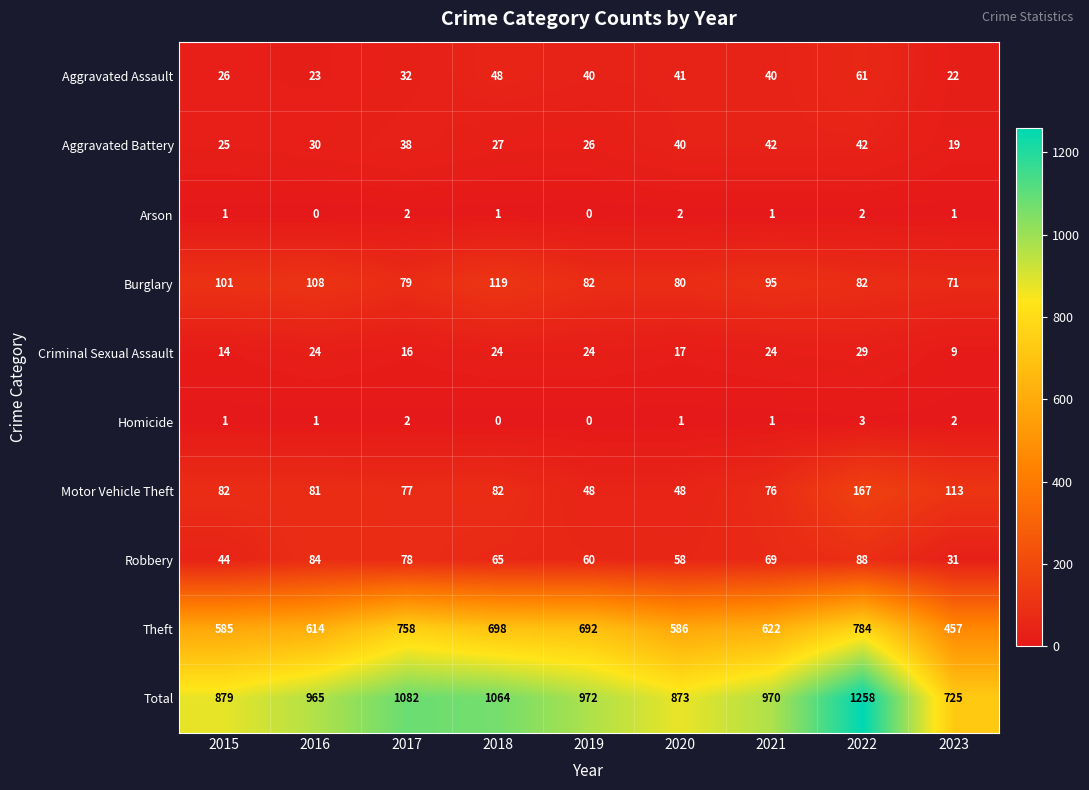

How many distinct data groups are displayed?

10